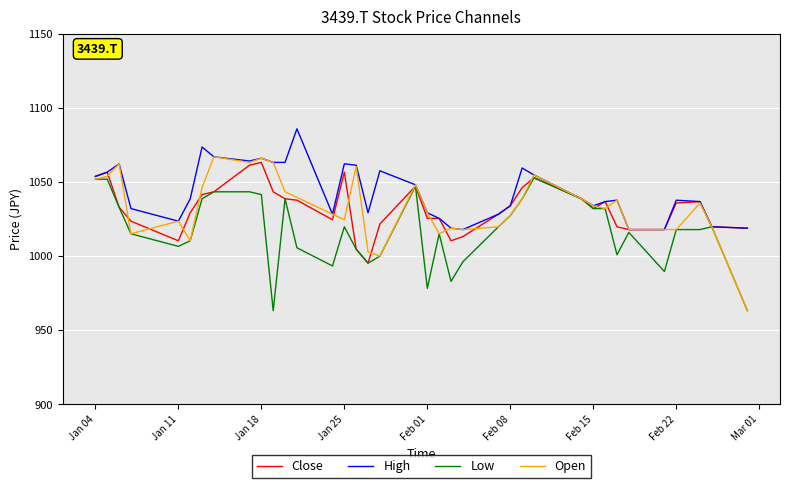

What is the lowest value of the Low series?

963.1